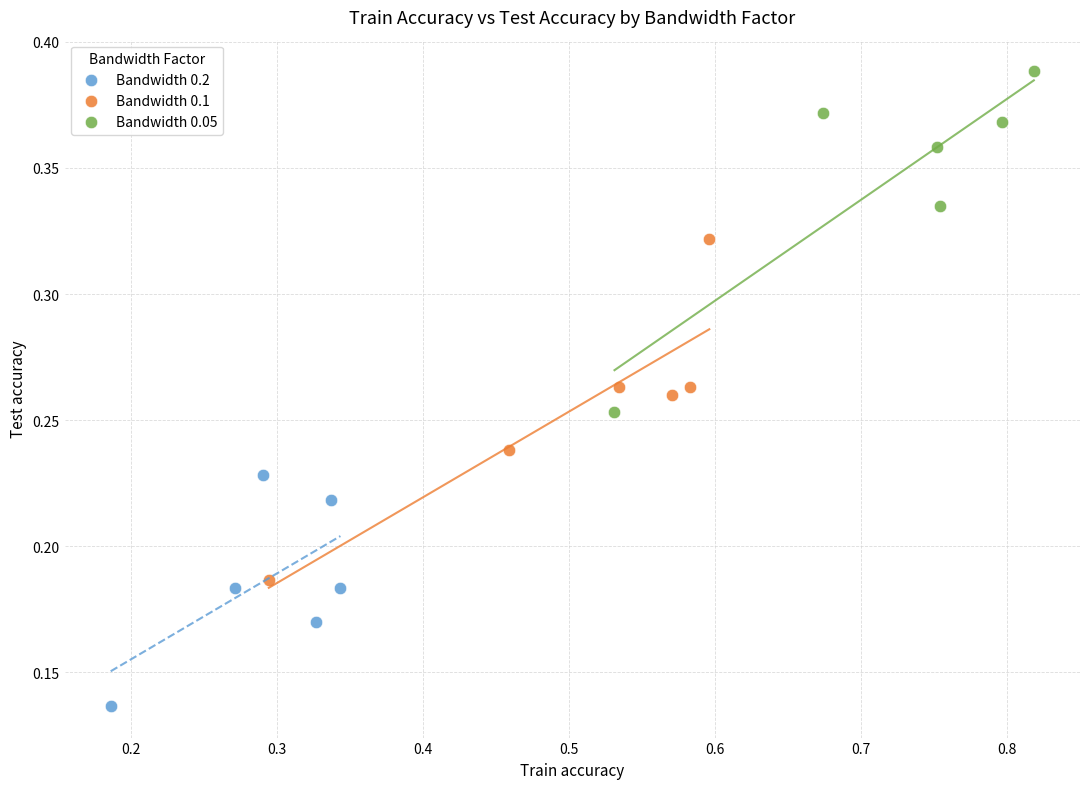

Which series contains the highest Y value?

Bandwidth 0.05